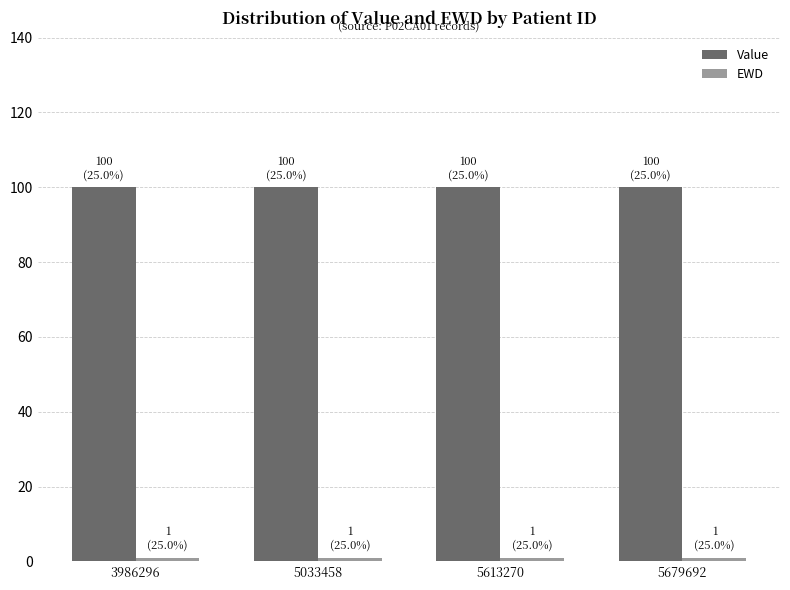

What is the total value across all series at 5679692?

101